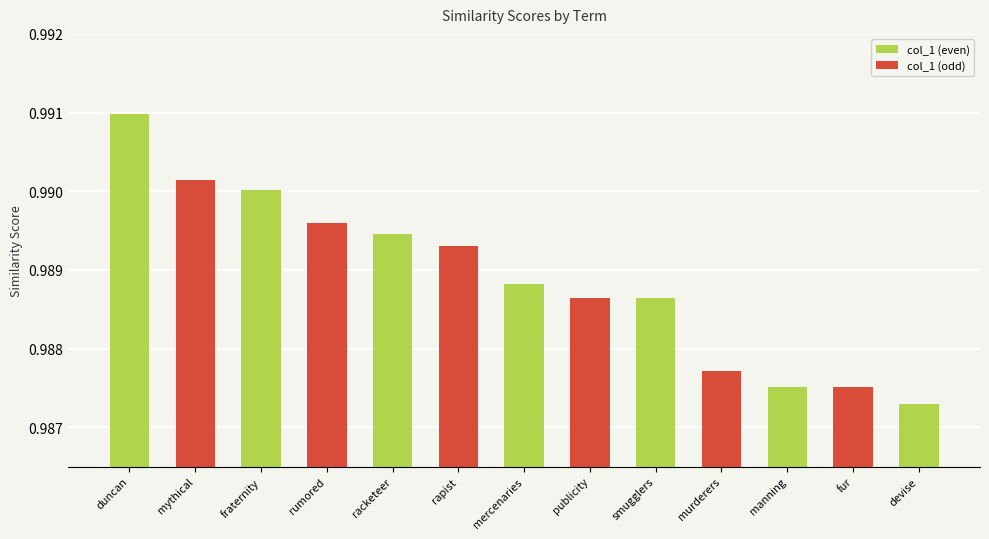

Between fraternity and duncan, which is larger?

duncan